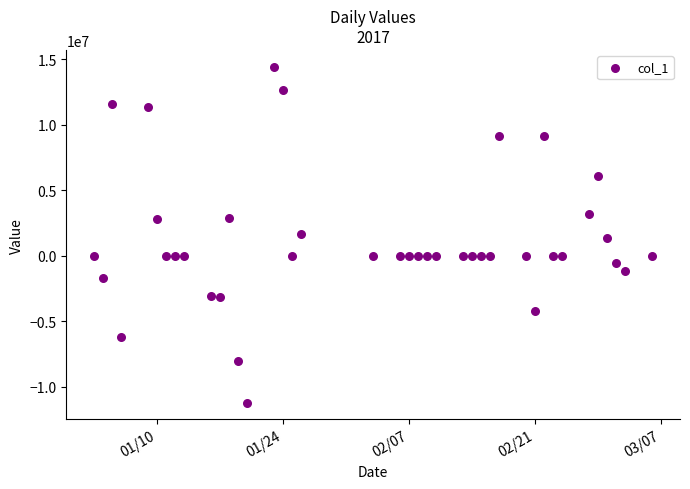

What is the range of X values (max minus min)?

62.0